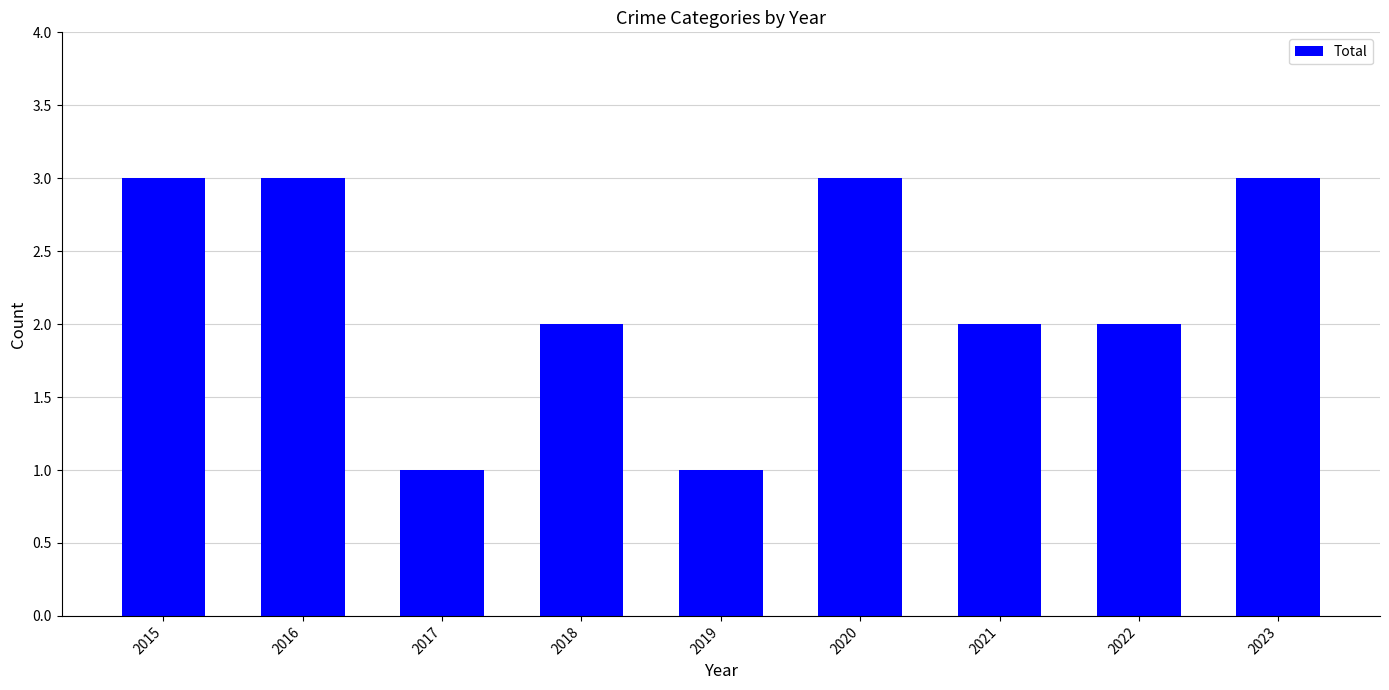

What is the maximum value shown in the chart?

3